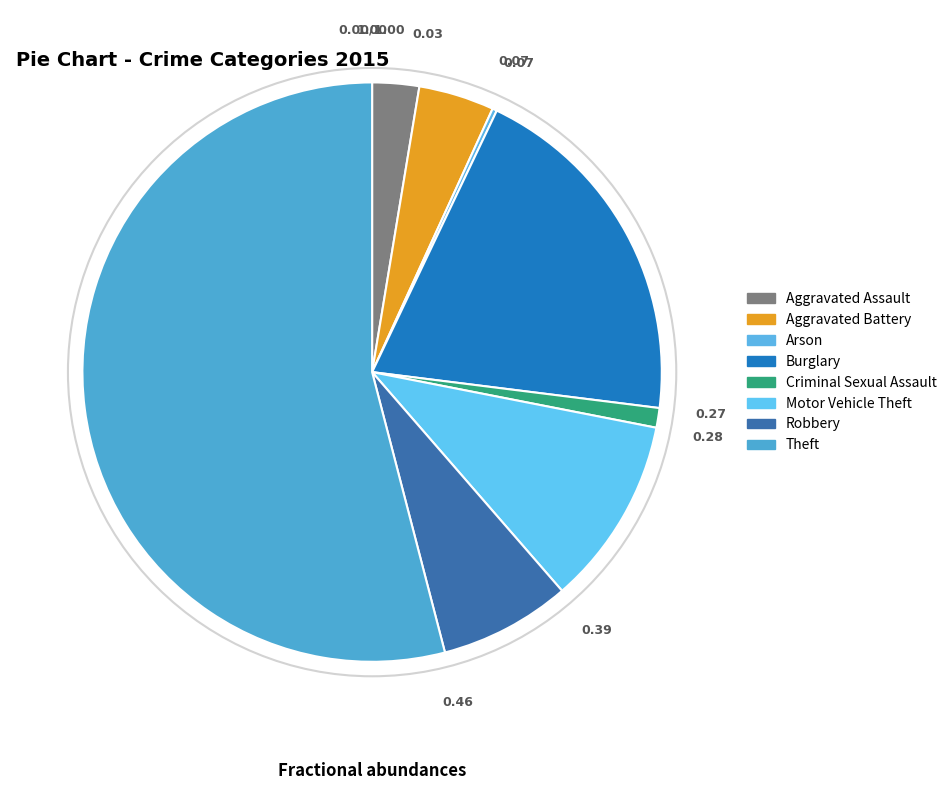

To the nearest percent, what portion does Motor Vehicle Theft represent?

11%